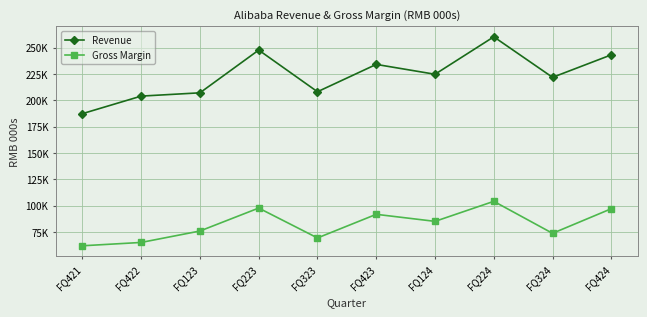

Rank the series by their average value, from lowest to highest.

Gross Margin, Revenue